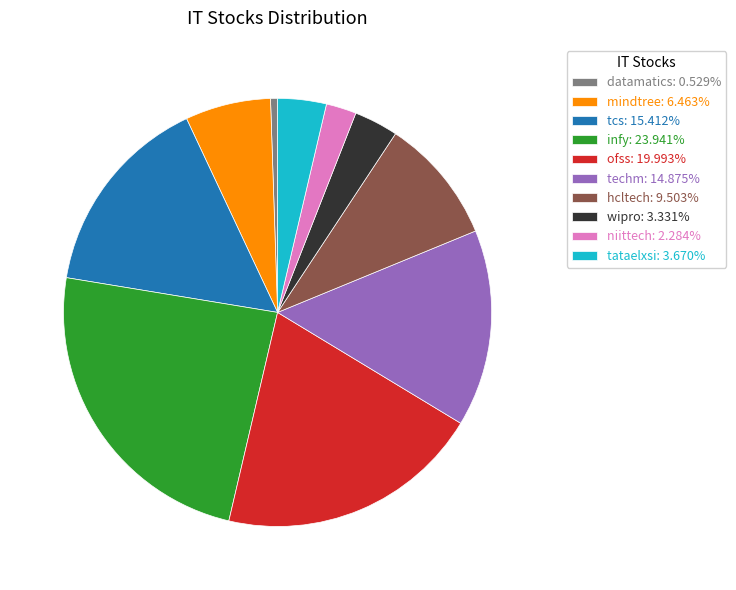

Does wipro account for over 50% of the chart?

No